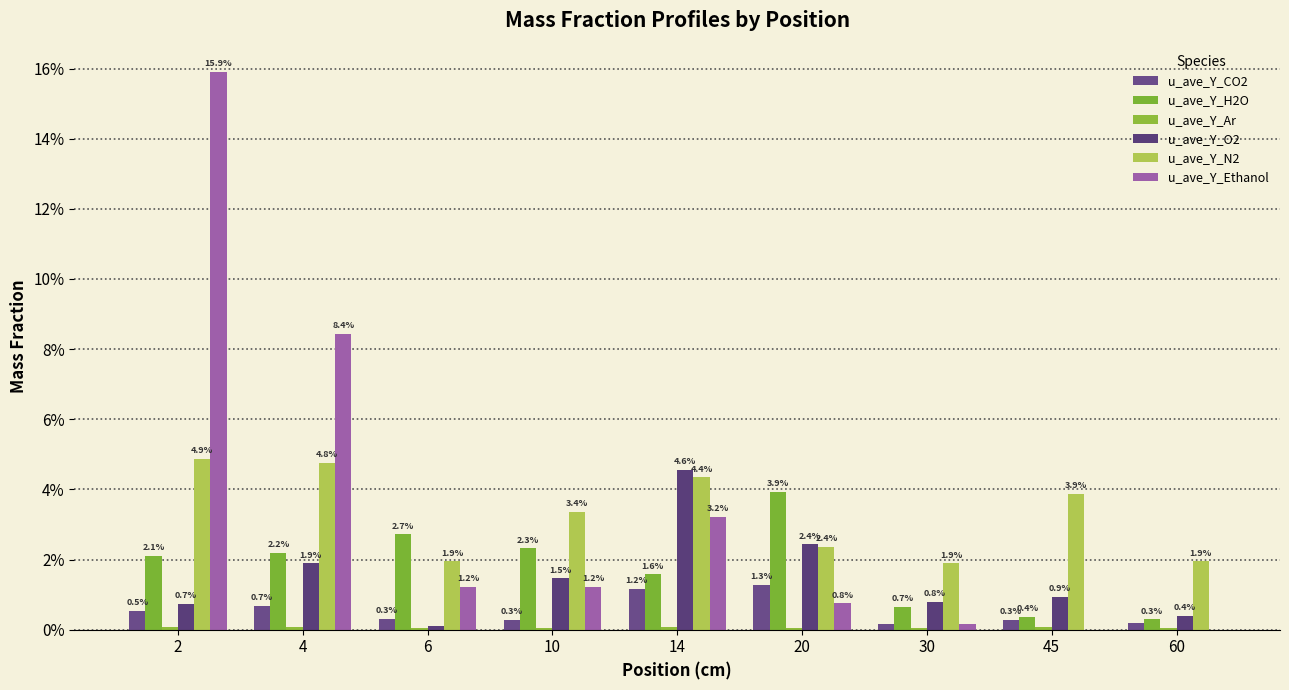

Which series has the widest spread of values?

u_ave_Y_Ethanol